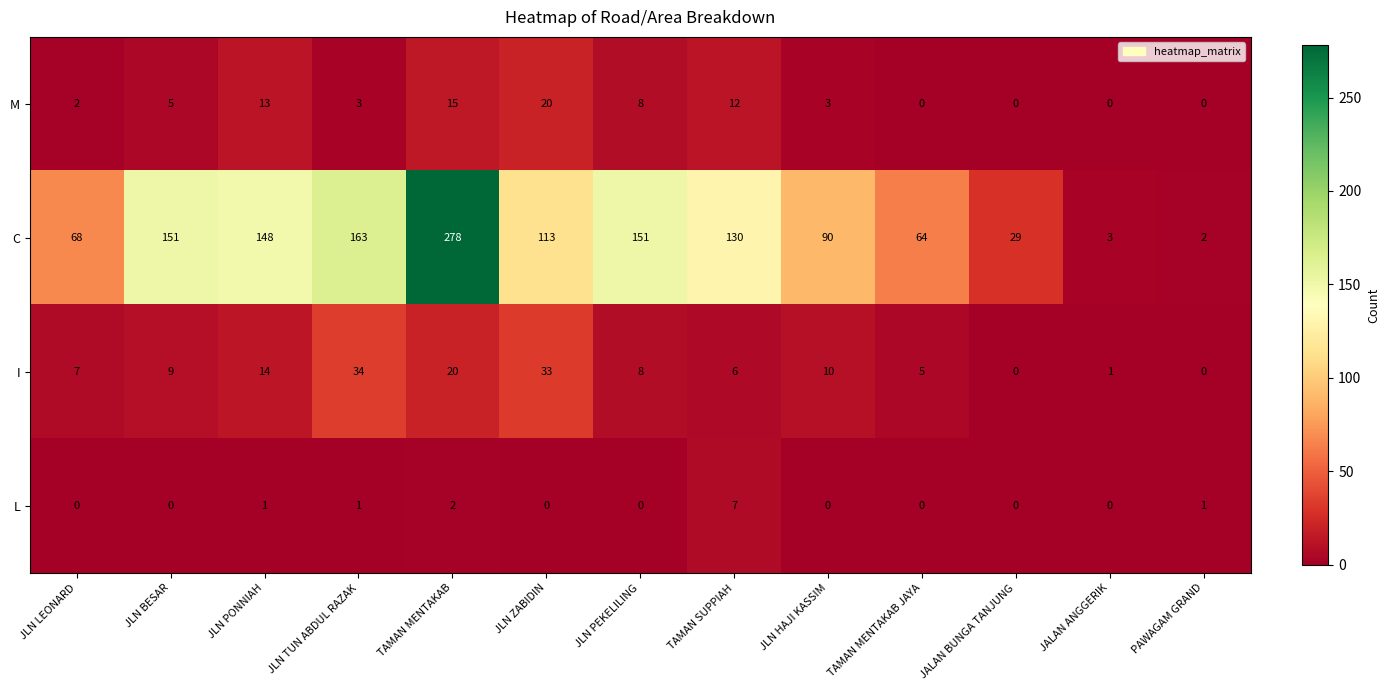

Between TAMAN MENTAKAB and TAMAN MENTAKAB JAYA, which series saw the biggest shift?

C